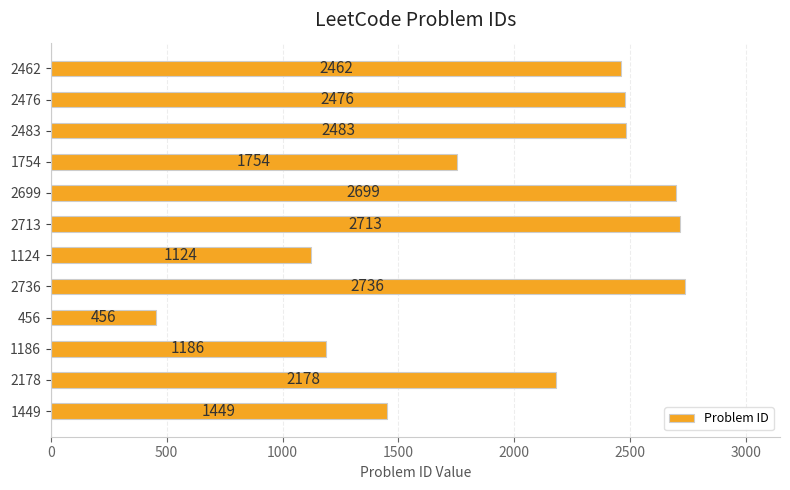

Rank the categories by value from lowest to highest.

456, 1124, 1186, 1449, 1754, 2178, 2462, 2476, 2483, 2699, 2713, 2736